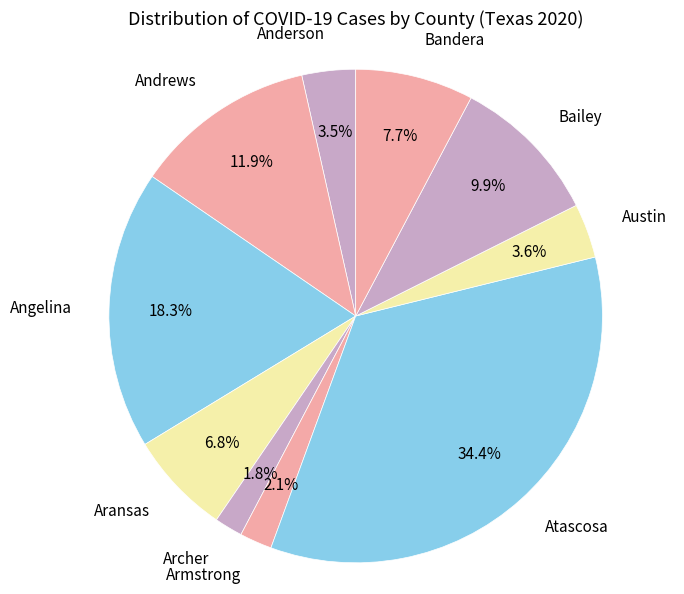

Which has a higher value, Angelina or Armstrong?

Angelina